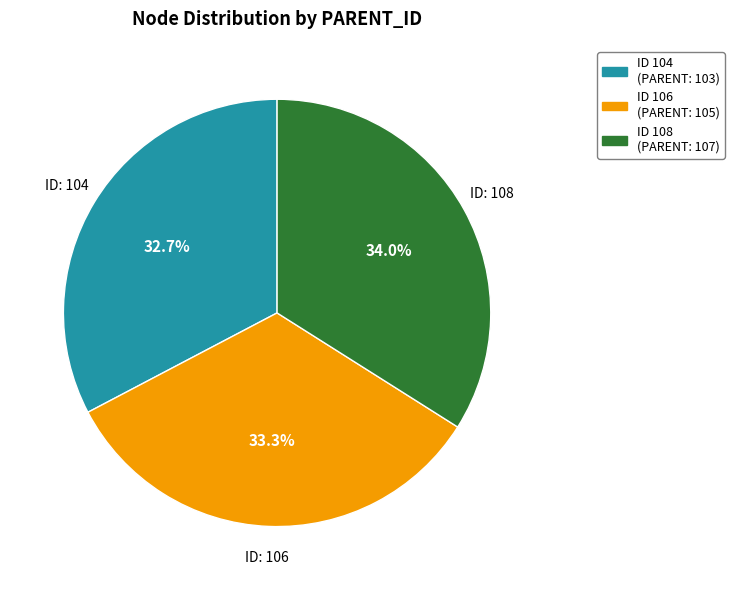

Count the number of slices in the pie.

3